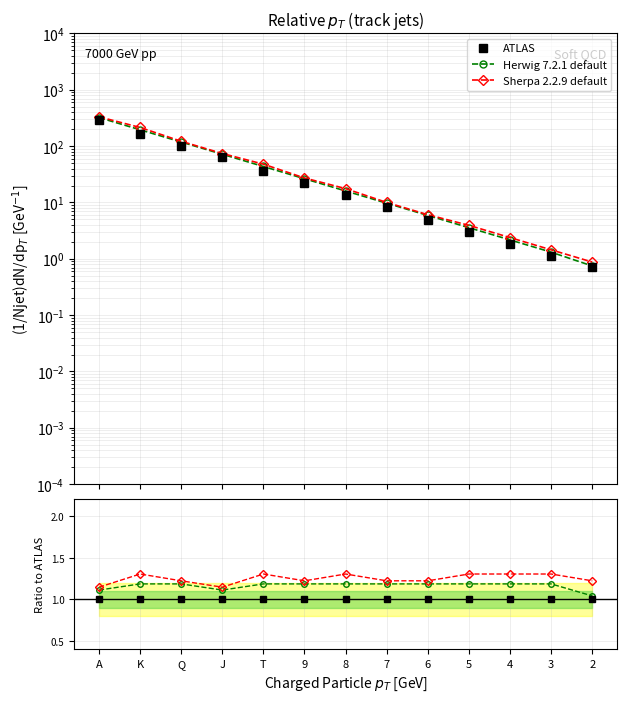

Which category has the highest value across all series?

K